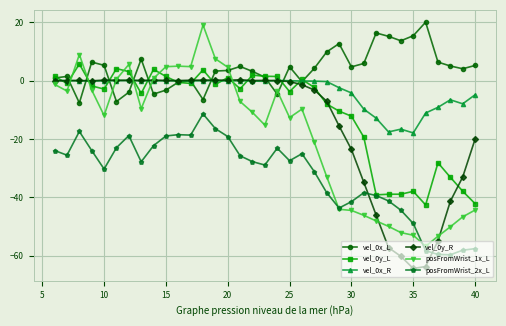

True or false: posFromWrist_1x_L has more than 1 points higher than both neighbors.

True